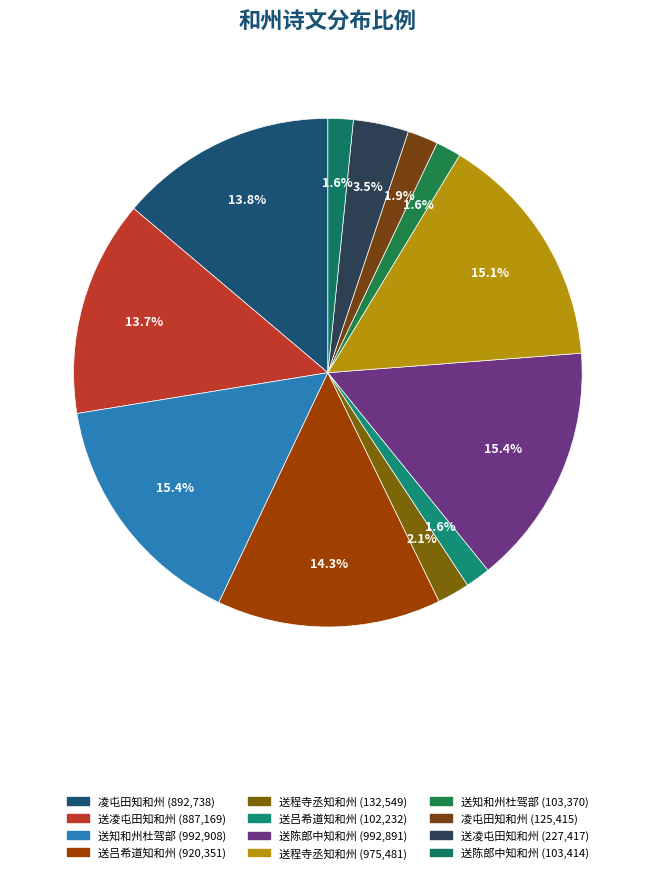

Which category has the smallest portion of the pie?

送吕希道知和州